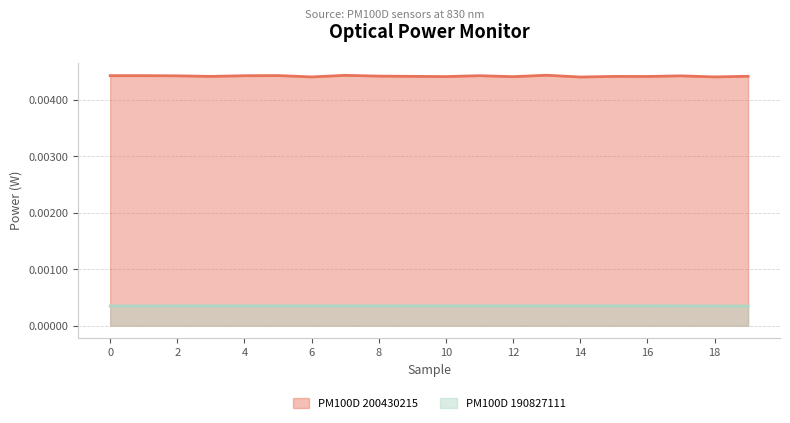

Is it true that PM100D 190827111 equals 0.0 at 6?

True